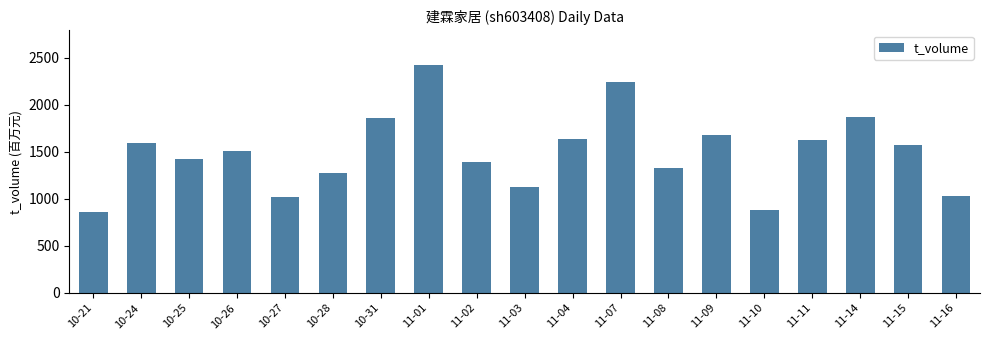

What is the change in value from 10-27 to 11-01?

+1402